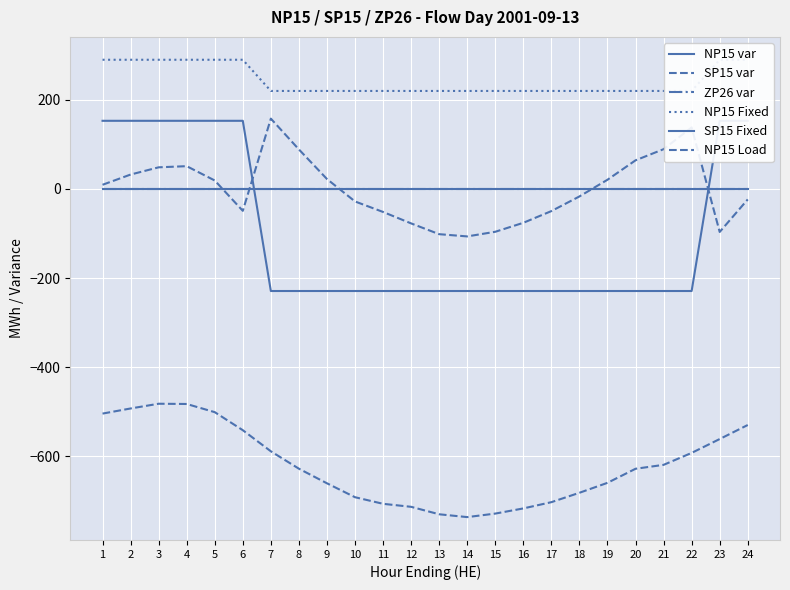

What are all the series names shown in the legend?

NP15 var, SP15 var, ZP26 var, NP15 Fixed, SP15 Fixed, NP15 Load